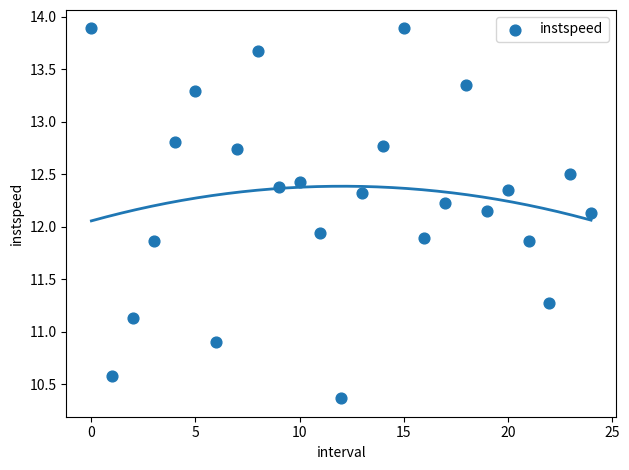

What is the range of Y values (max minus min)?

3.5